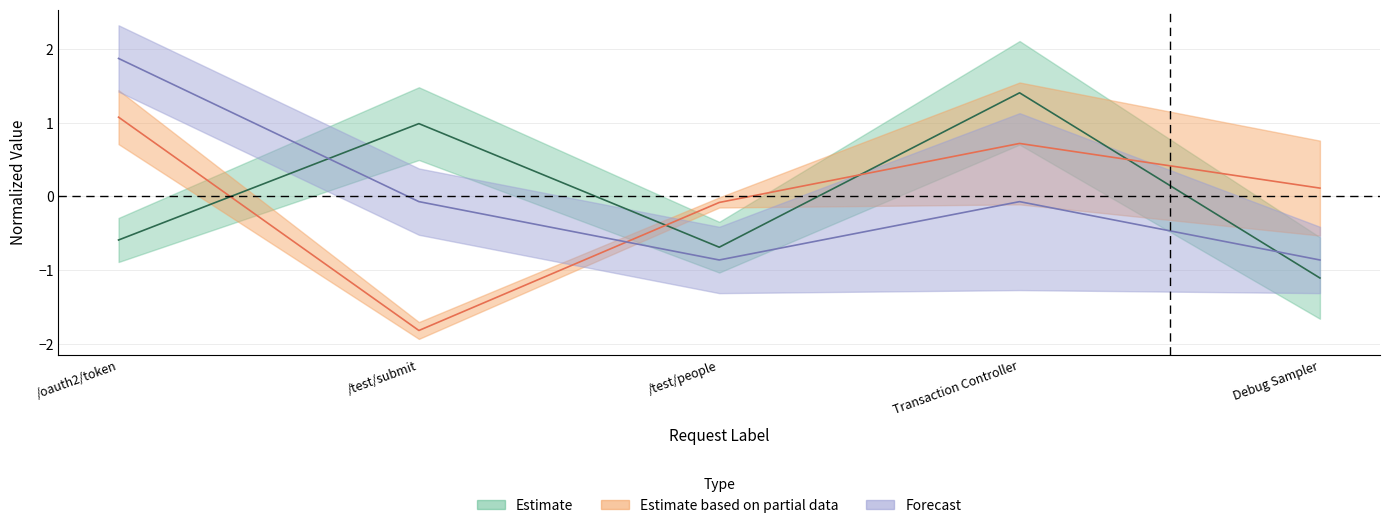

What is the difference between the maximum and minimum values in the Connect series?

2.7